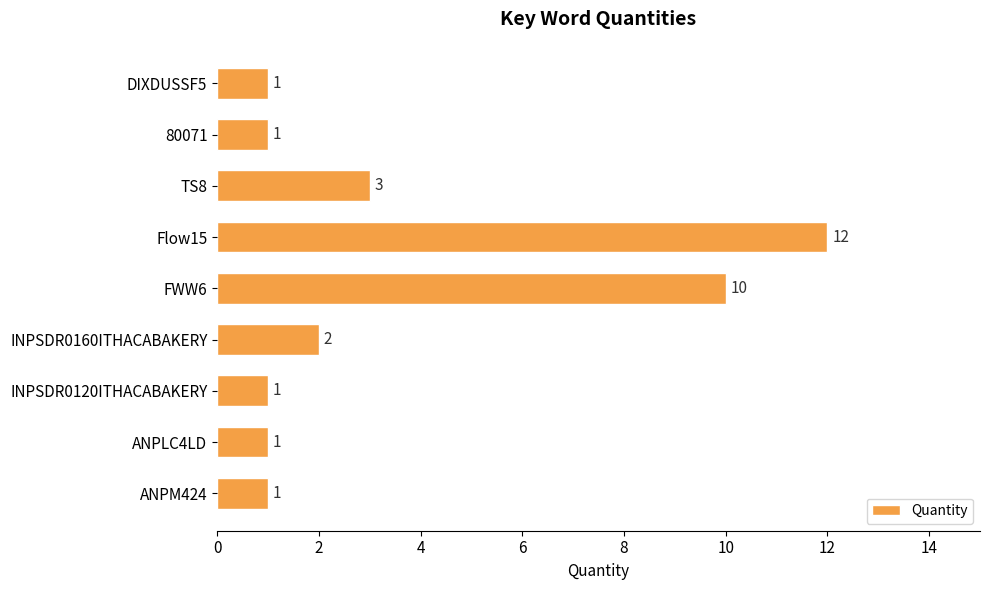

What is the average value?

4